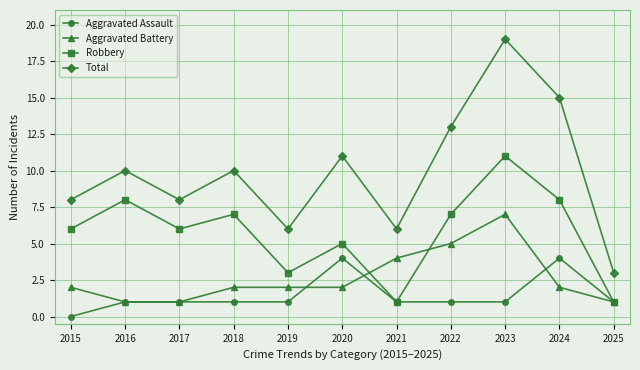

How many Aggravated Assault values are between 1 and 2?

8